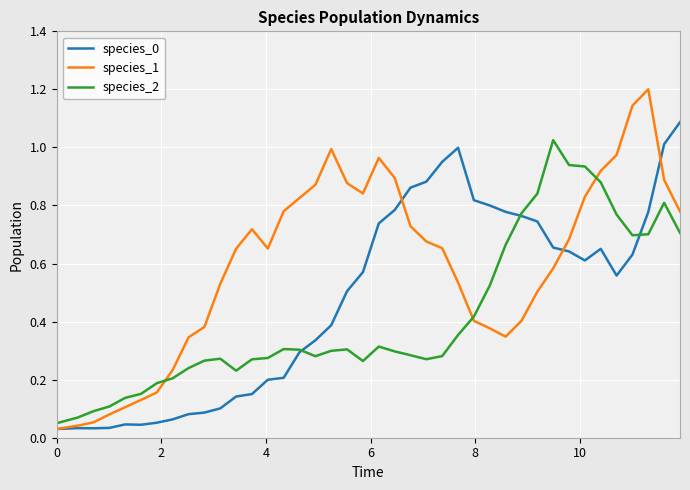

What is the maximum value shown in the chart?

1.2